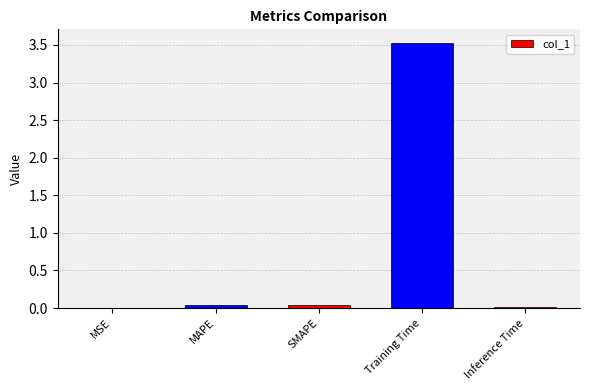

How many series are shown in this chart?

1